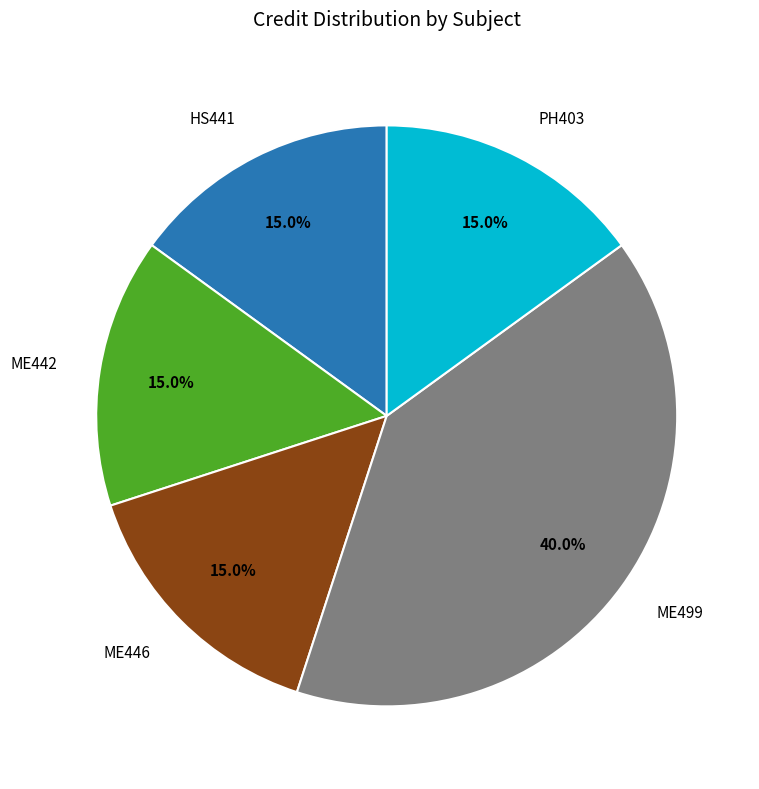

Is there any slice that represents more than half of the pie?

No